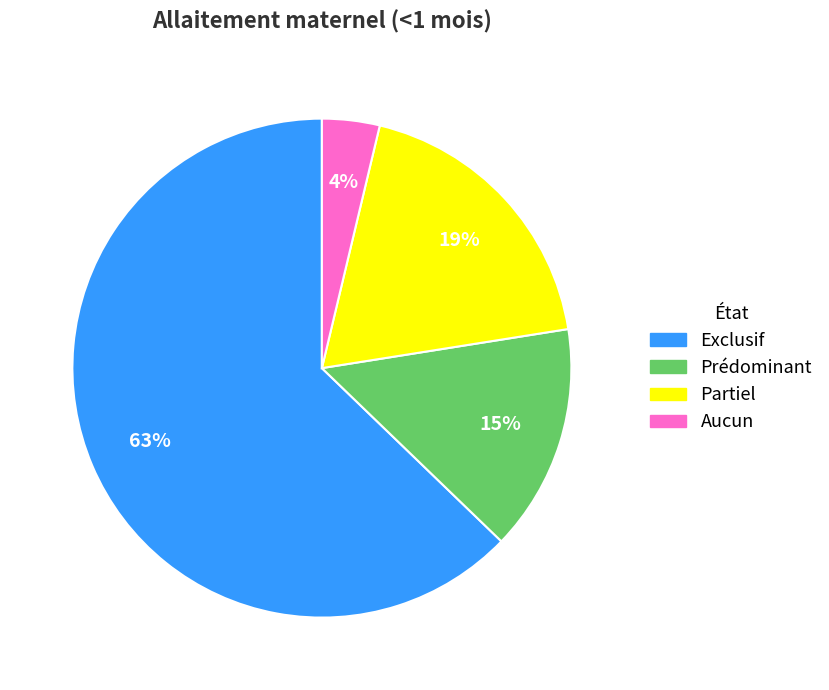

Rank the categories by value from highest to lowest.

Exclusif, Partiel, Prédominant, Aucun